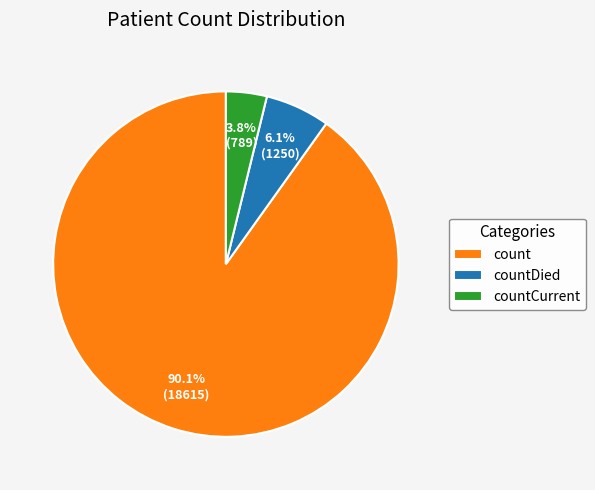

Do countCurrent and countDied together represent more than half of the pie?

No